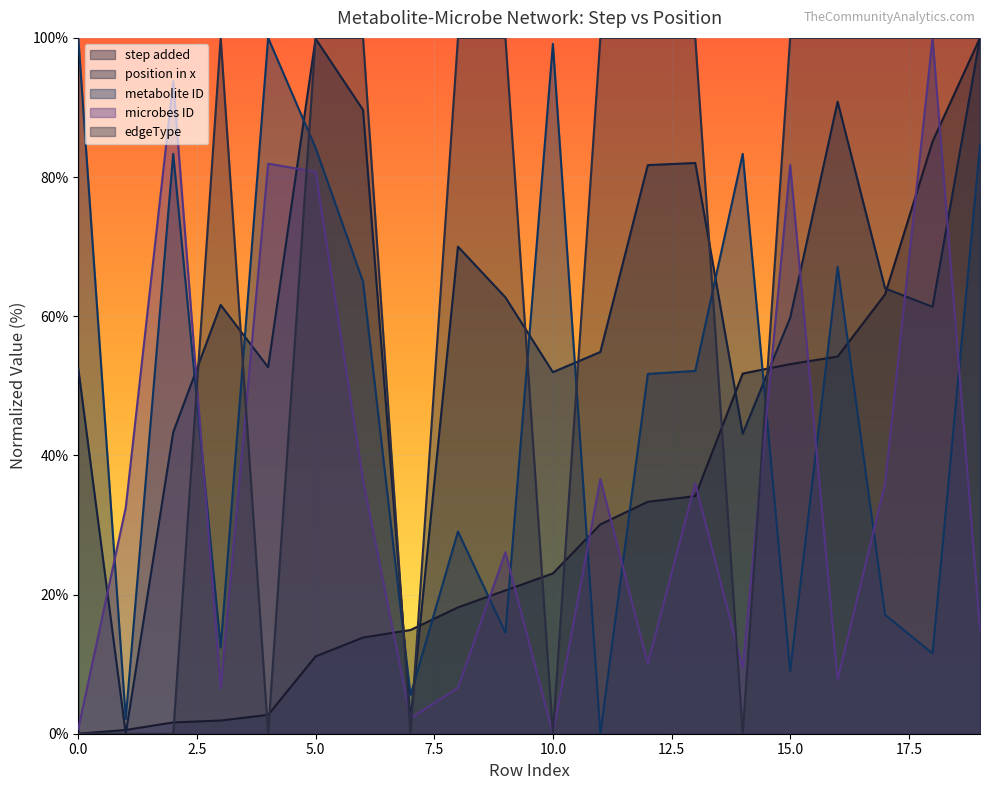

In edgeType, how many points are higher than both neighbors (excluding endpoints)?

1